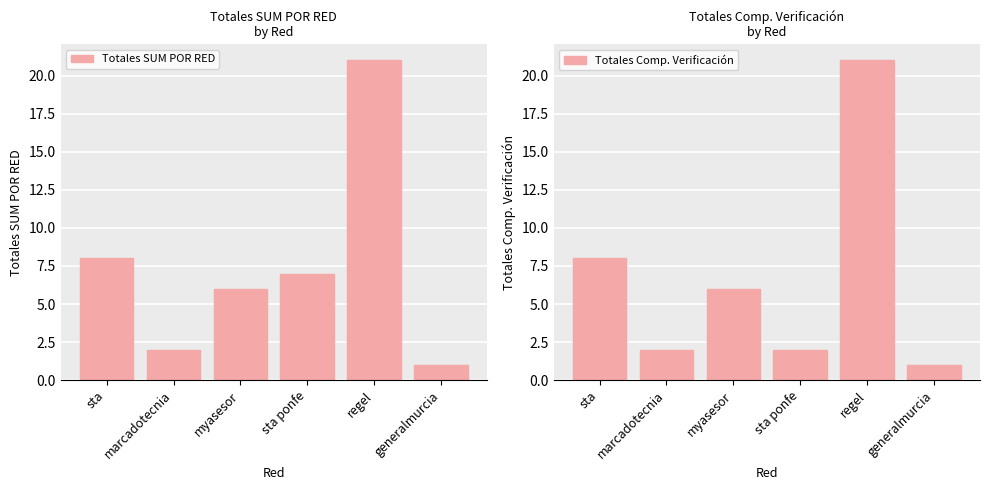

Rank the series at marcadotecnia from highest to lowest value.

Totales SUM POR RED, Totales Comp. Verificación